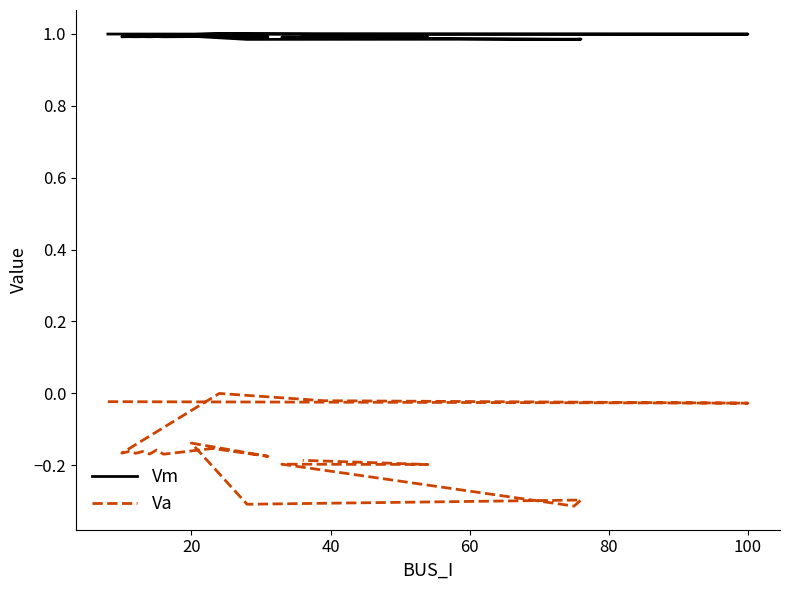

True or false: Vm has more than 0 interior local peaks.

True